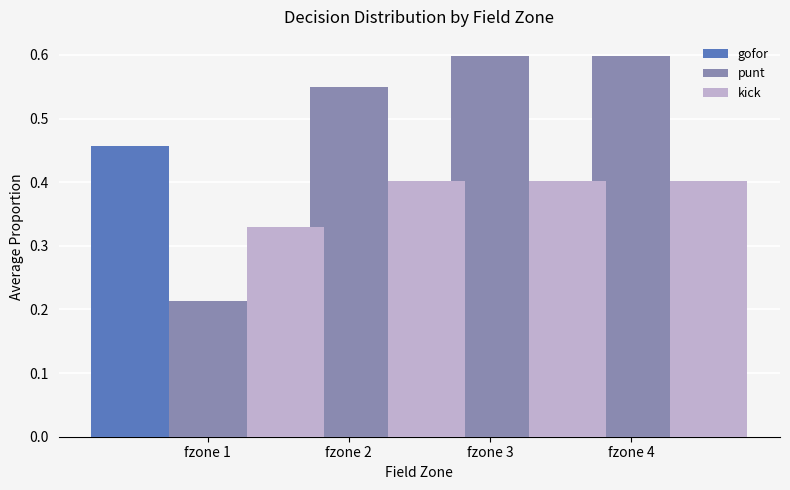

Which series has the largest total across all categories?

punt